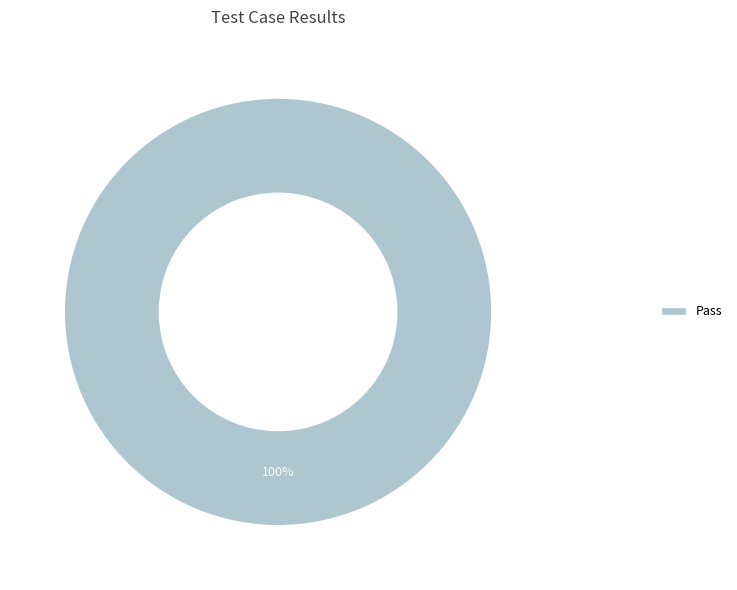

True or false: Pass accounts for 87% of the total.

False